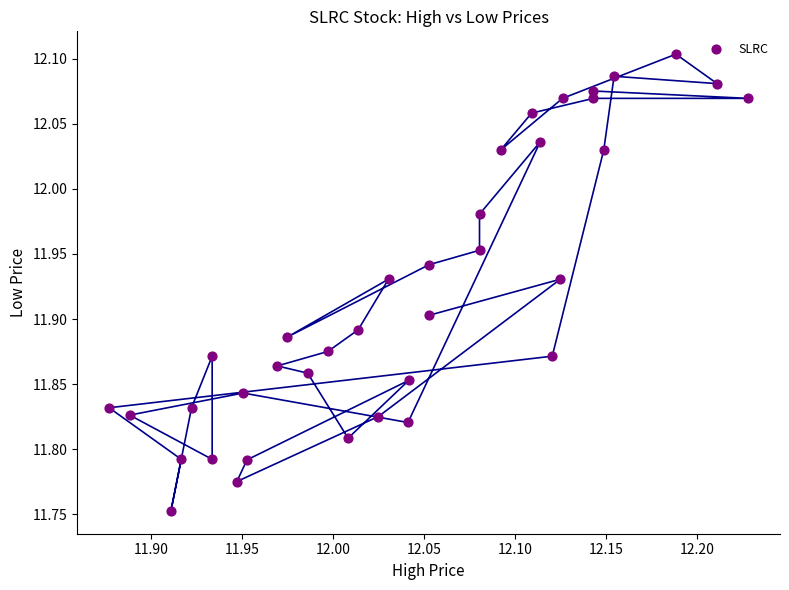

What is the range of Y values (max minus min)?

0.4